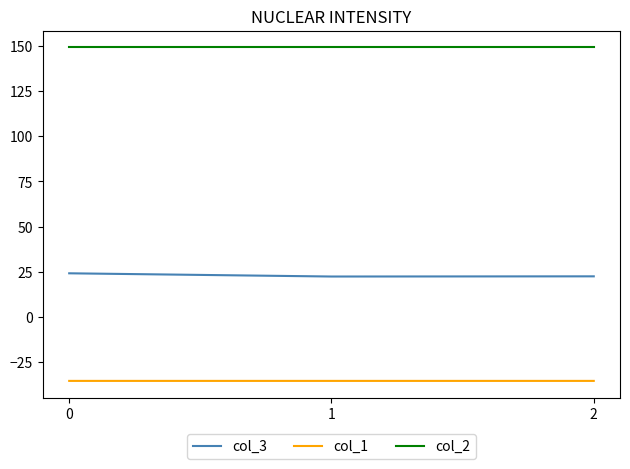

What is the total value across all series at 0?

137.9